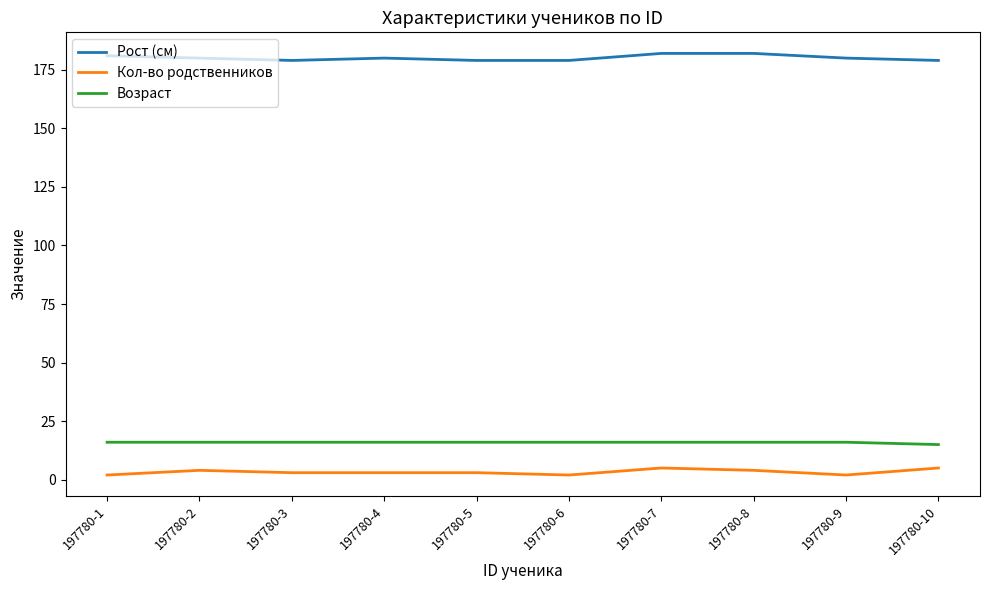

What is the highest value of the Возраст series?

16